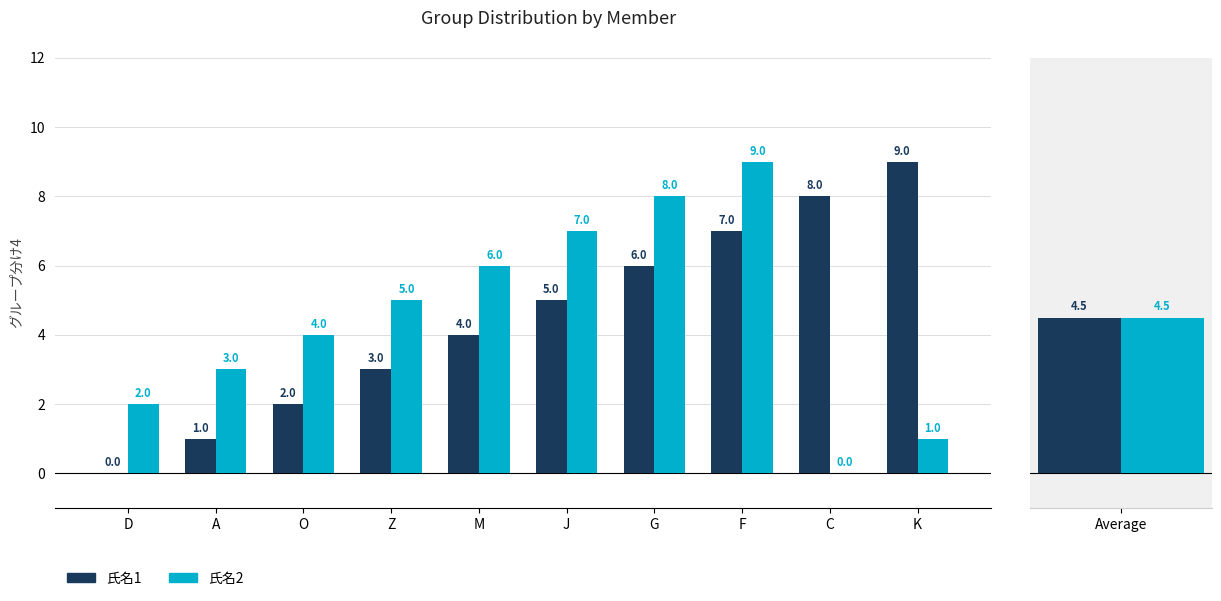

Where is 氏名1 nearest to the value 4?

M